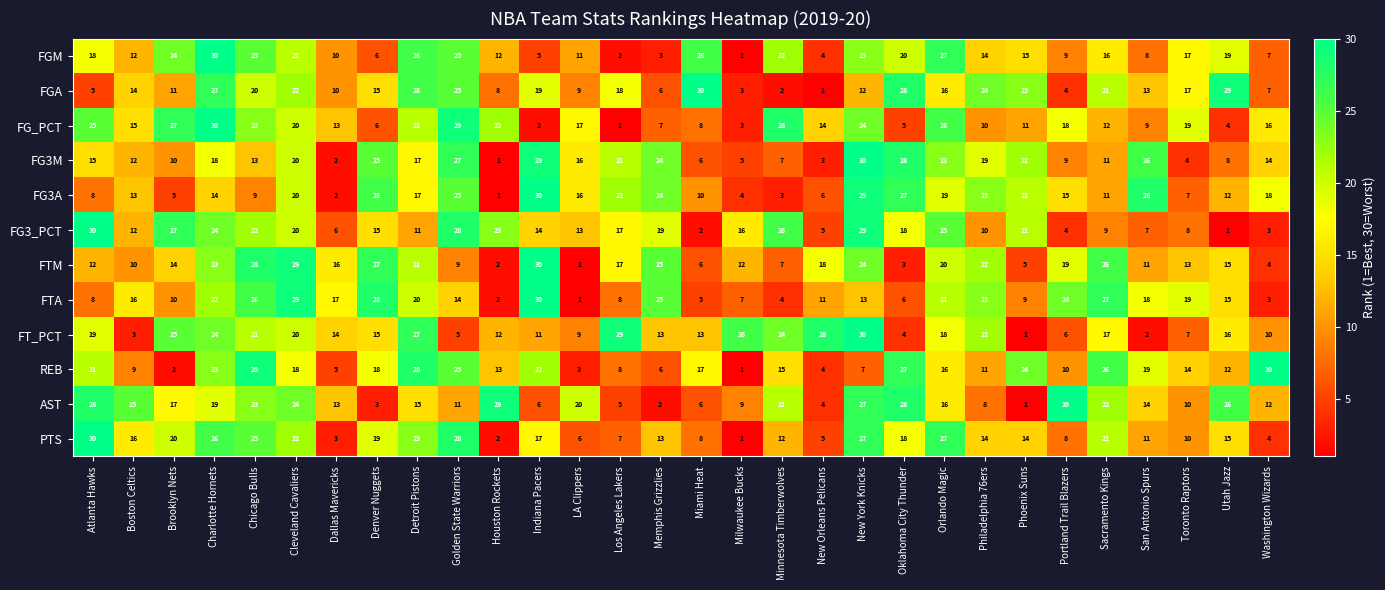

At which label does FG3A first exceed 16?

Cleveland Cavaliers